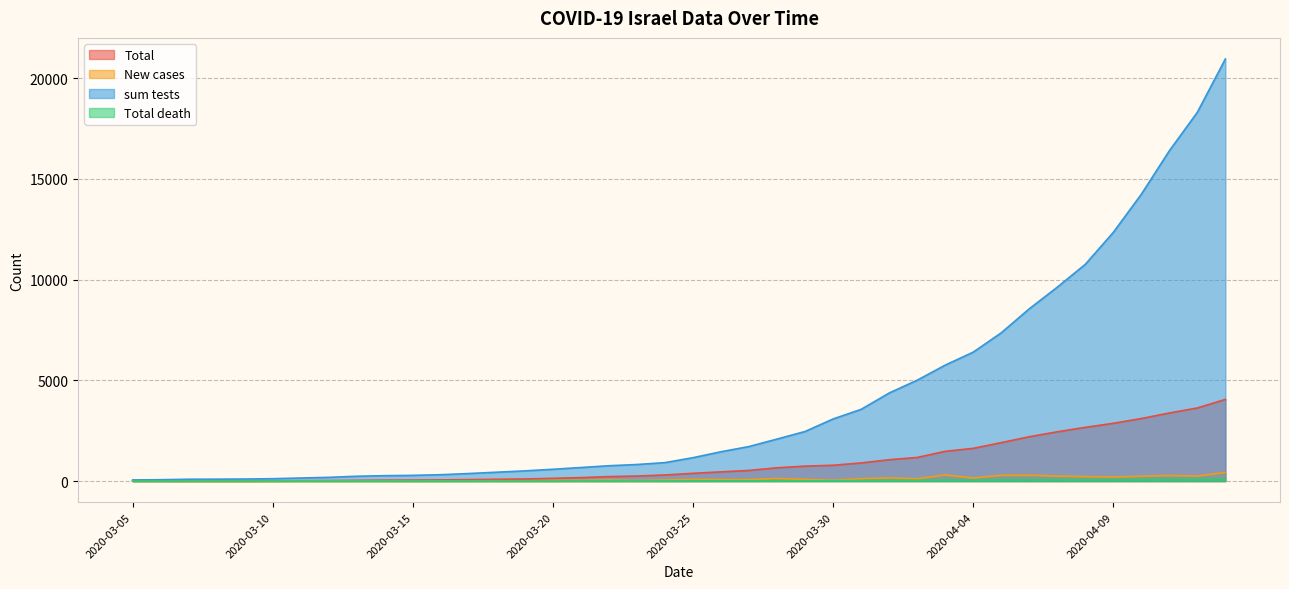

What is the difference between the maximum and minimum values in the Total death series?

85